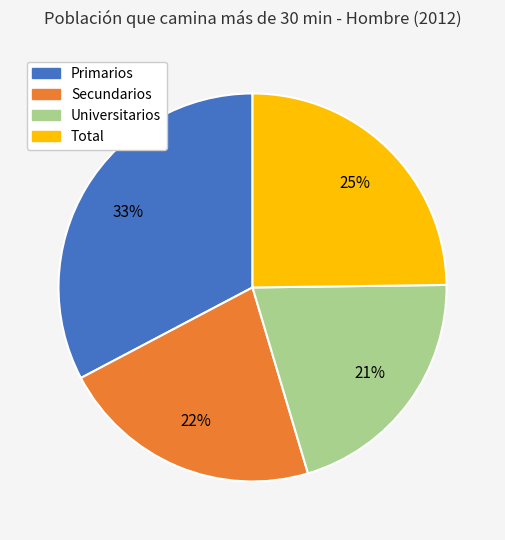

Which category has the biggest portion of the pie?

Primarios